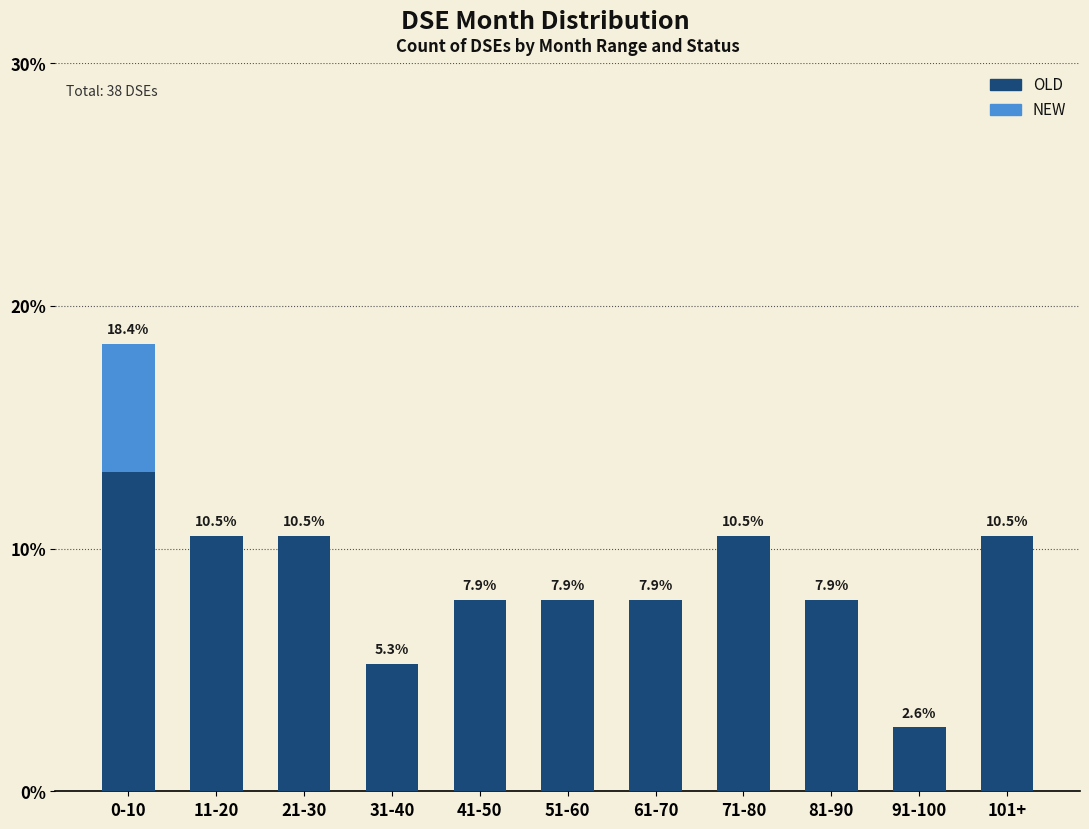

At which category is the sum across all series the highest?

0-10